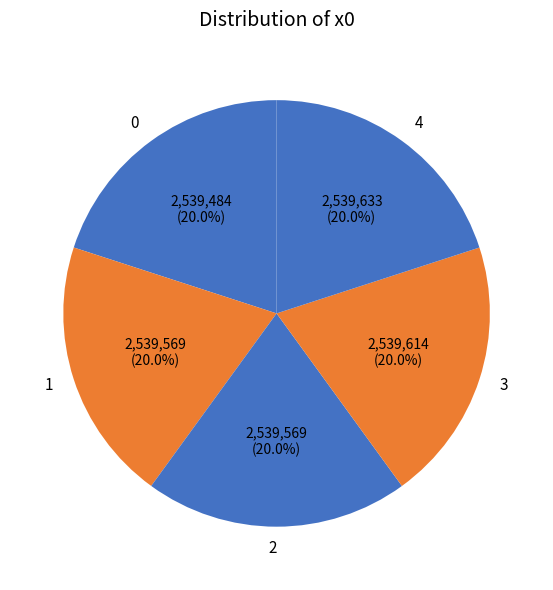

To the nearest percent, what percentage of the pie is 4?

20%